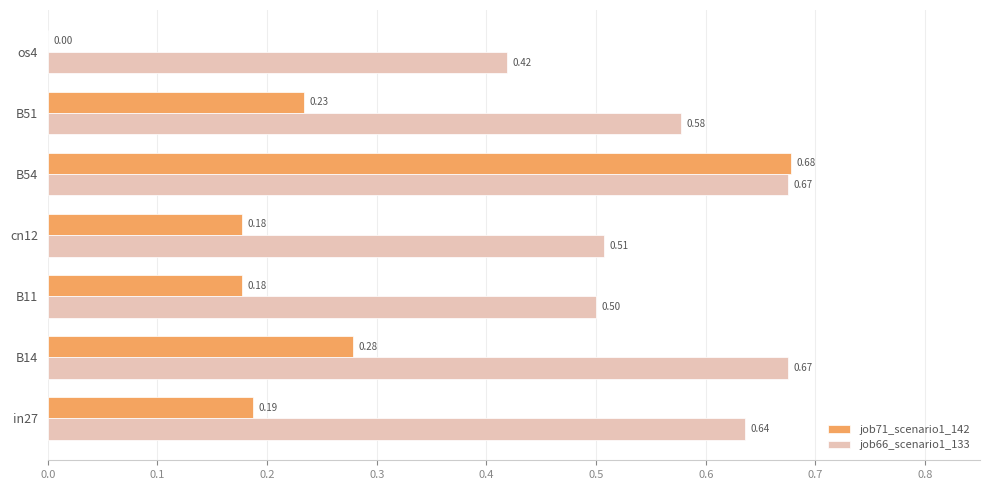

What is the total value across all series at B51?

0.8